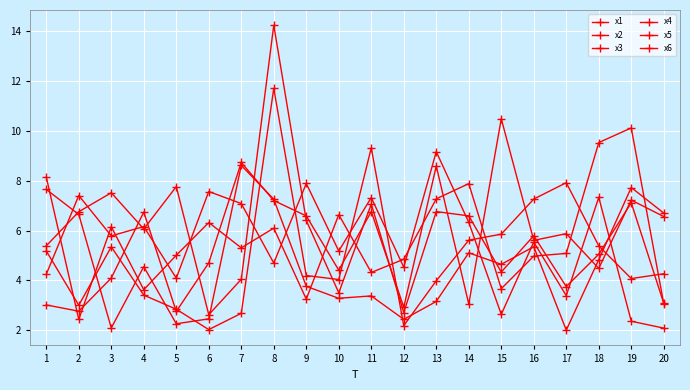

The value of x4 at 10 is 9.2. True or false?

False